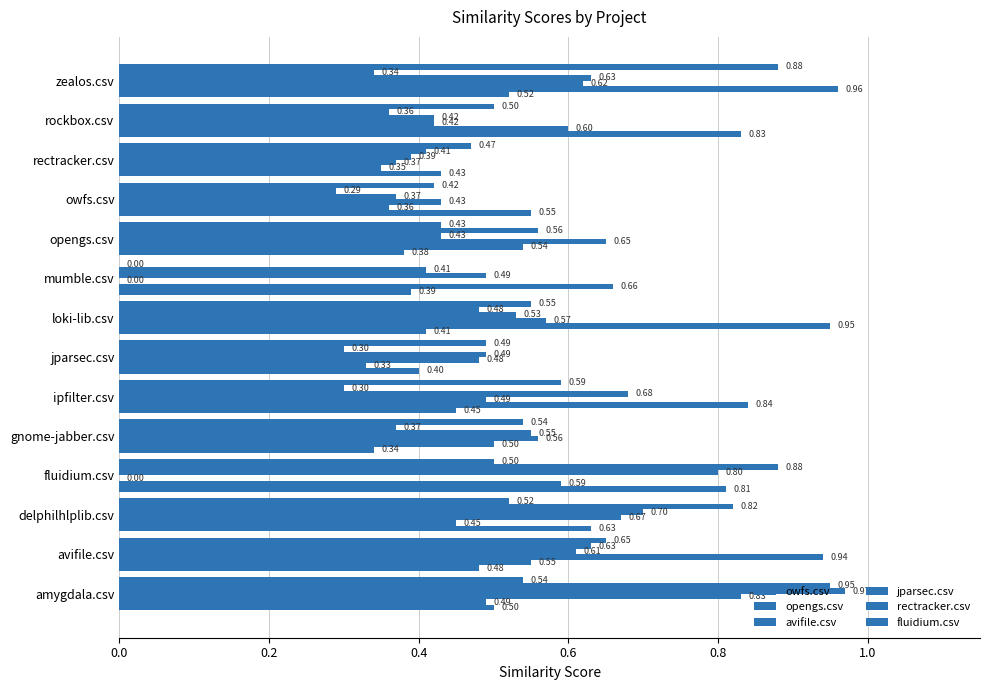

How many distinct data groups are displayed?

6